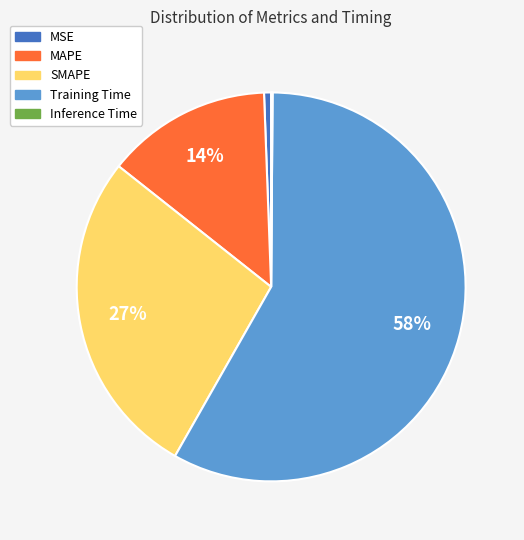

Is there any slice that represents more than half of the pie?

Yes